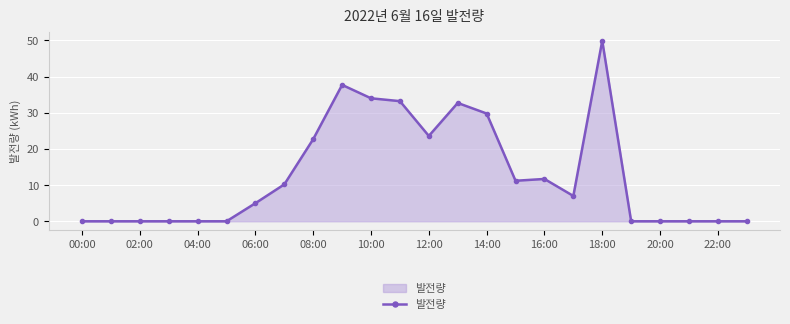

What is the greatest value displayed?

49.9